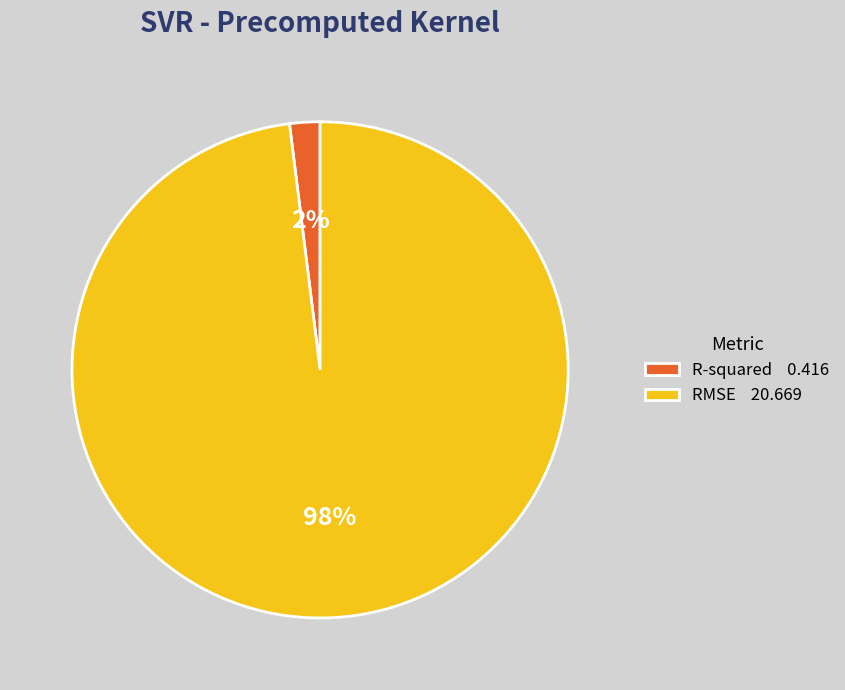

Rank the categories by value from highest to lowest.

RMSE, R-squared